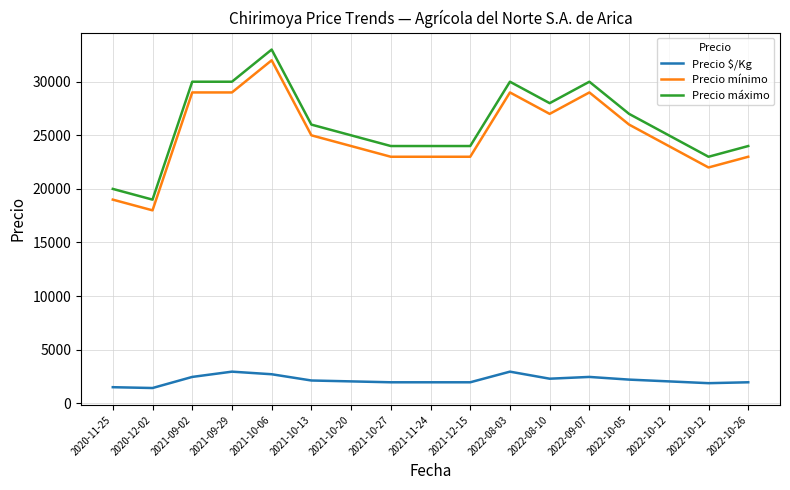

Reading right to left, what are all the values shown in this chart?

Precio $/Kg: 1958	1875	2042	2208	2458	2292	2950	1958	1958	1958	2042	2125	2708	2950	2458	1423	1500
Precio mínimo: 23000	22000	24000	26000	29000	27000	29000	23000	23000	23000	24000	25000	32000	29000	29000	18000	19000
Precio máximo: 24000	23000	25000	27000	30000	28000	30000	24000	24000	24000	25000	26000	33000	30000	30000	19000	20000